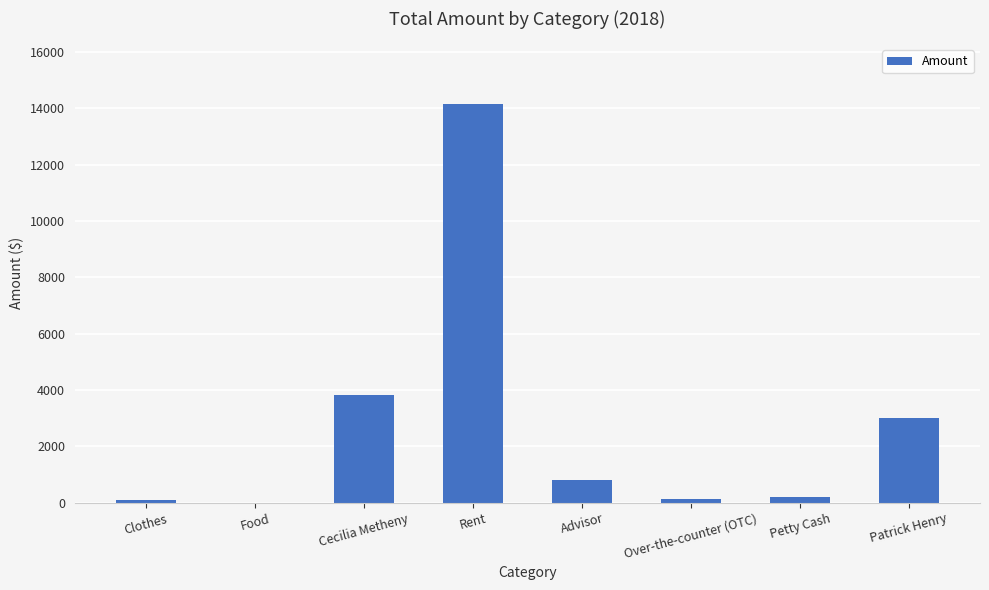

Which category has the highest value across all series?

Rent